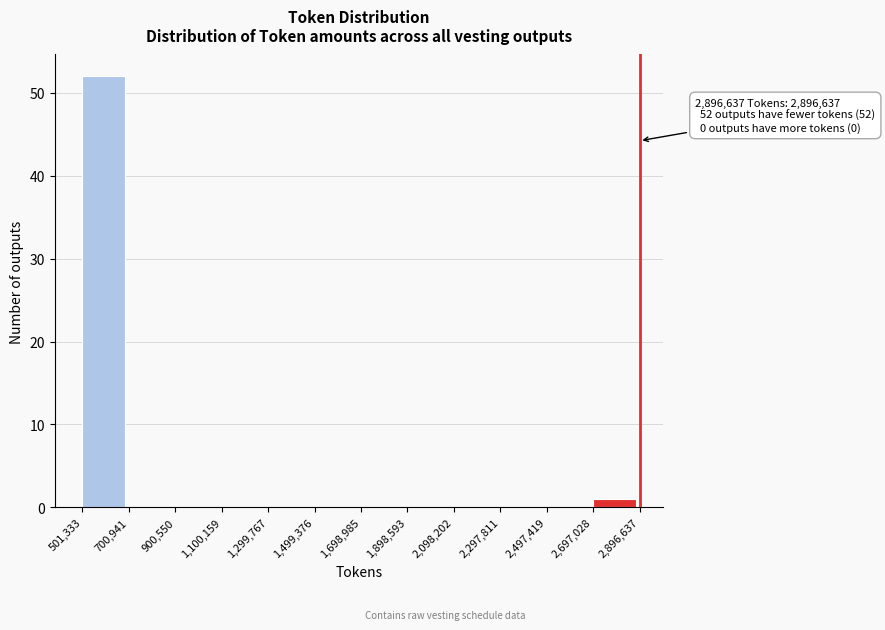

Over which range of the x-axis is the bar tallest?

501,333 to 700,941